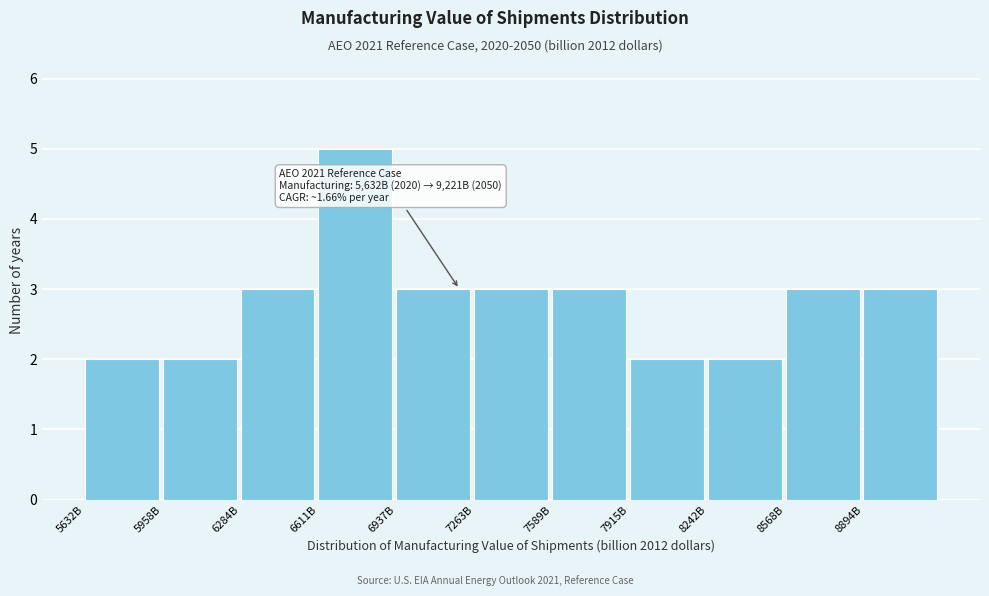

Reading left to right, what are all the values shown in this chart?

2	2	3	5	3	3	3	2	2	3	3